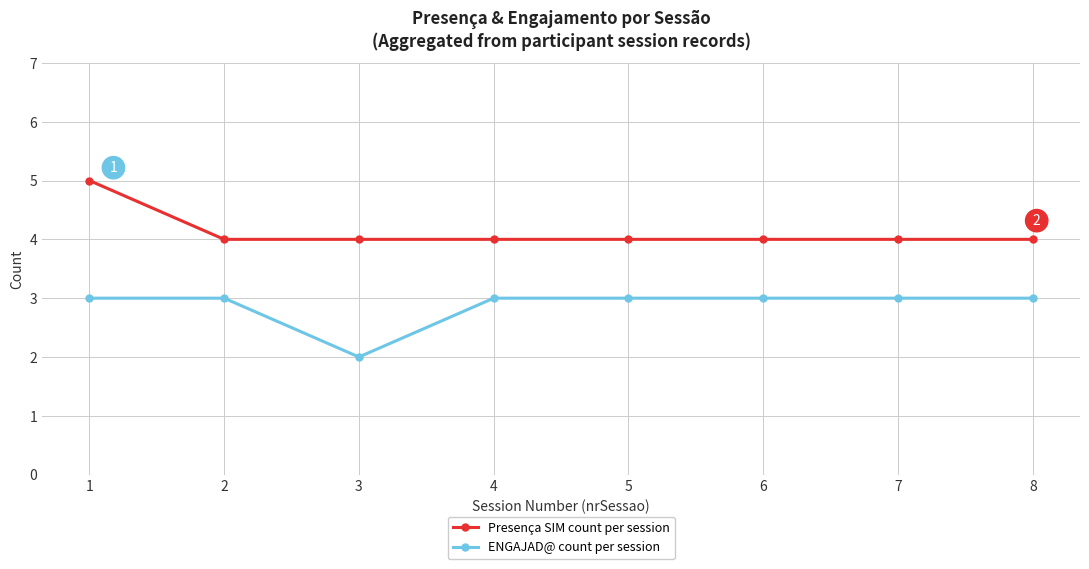

Between 3 and 5, which series saw the biggest shift?

ENGAJAD@ count per session